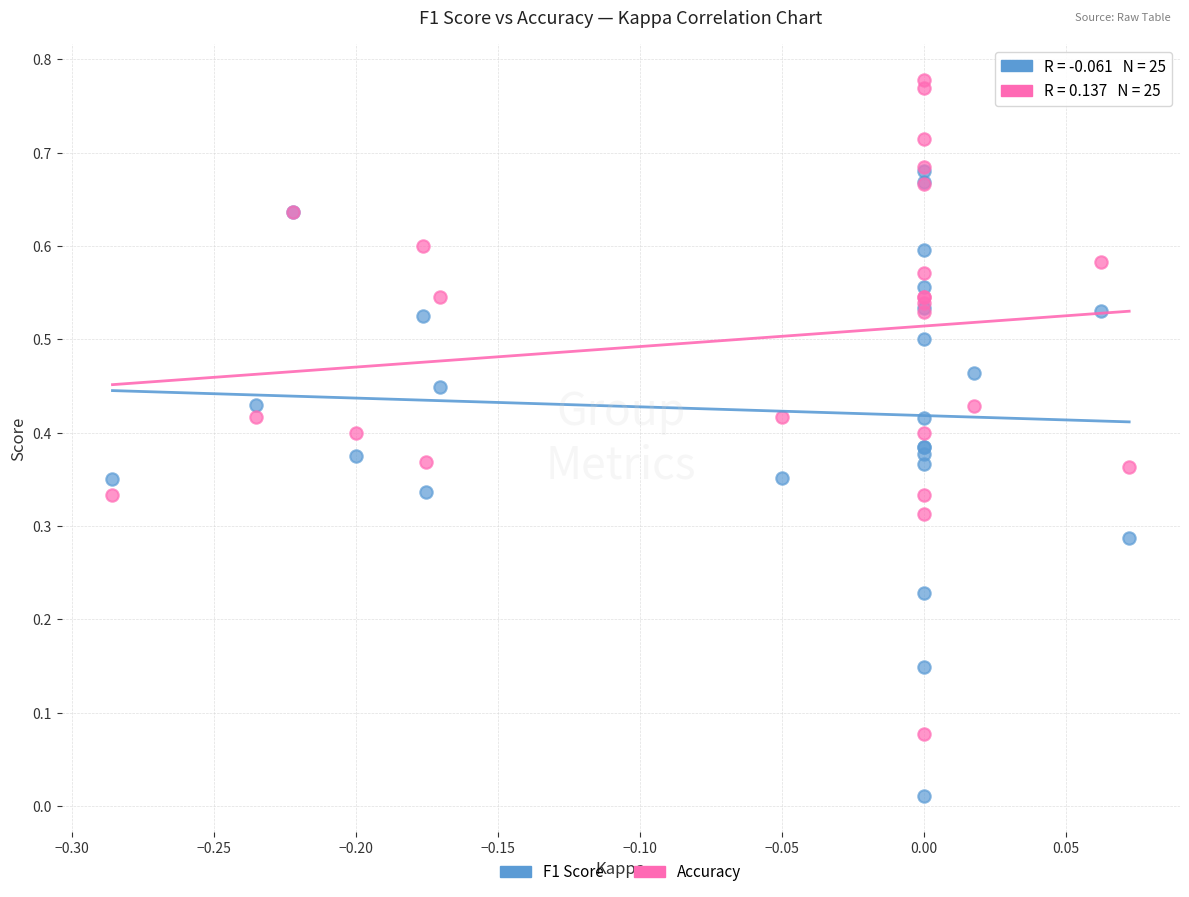

What are all the series names shown in the legend?

F1 Score, Accuracy